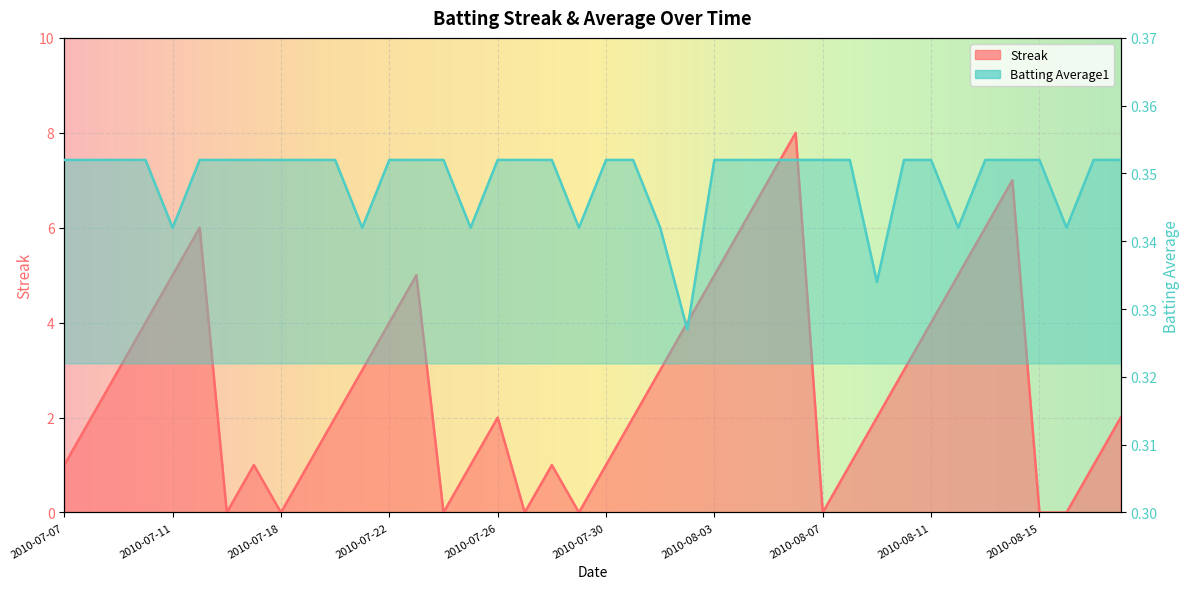

In Batting Average1, how many points are lower than both neighbors (excluding endpoints)?

8